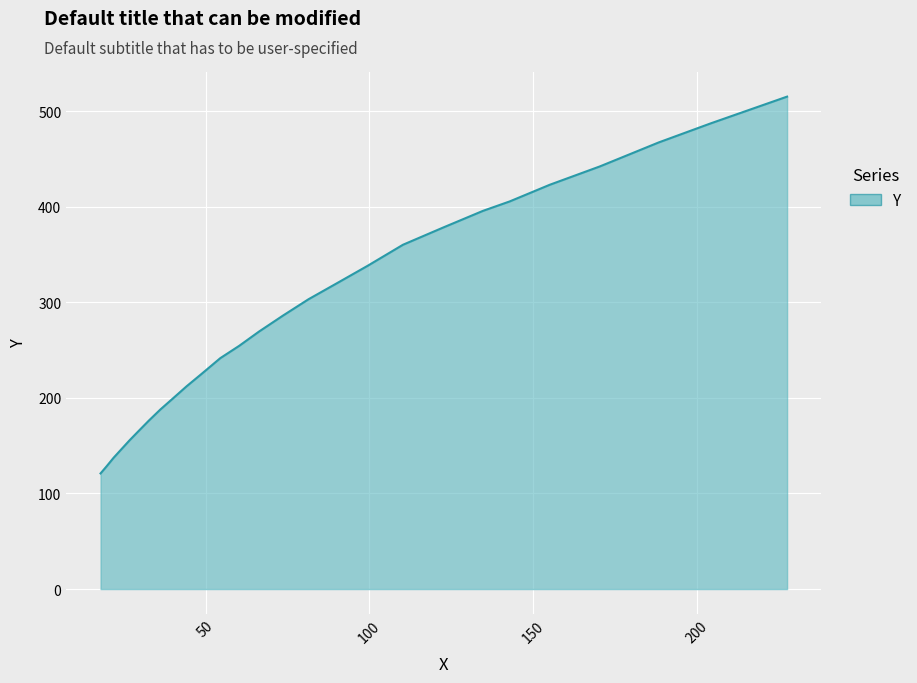

What is the smallest value displayed?

121.0